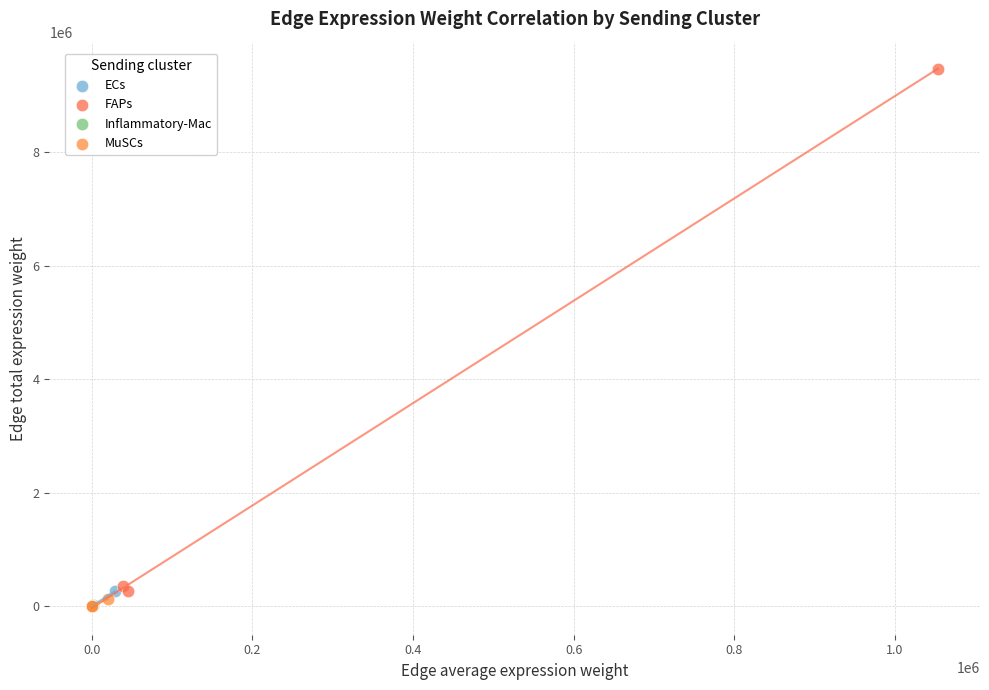

Which series reaches the maximum Y coordinate?

FAPs